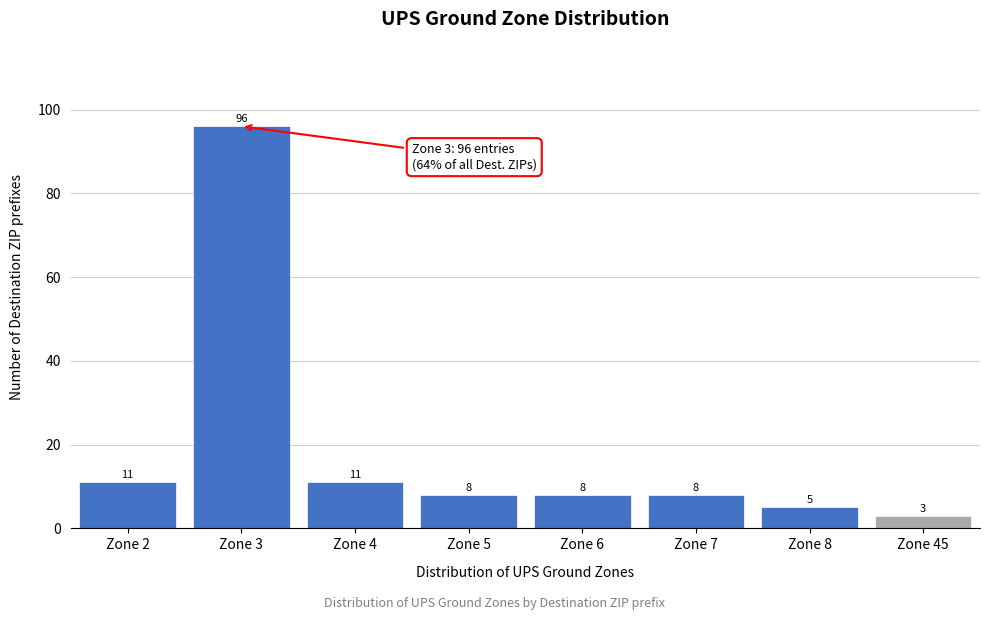

Reading left to right, transcribe all the data shown in this chart.

Zone 2=11	Zone 3=96	Zone 4=11	Zone 5=8	Zone 6=8	Zone 7=8	Zone 8=5	Zone 45=3